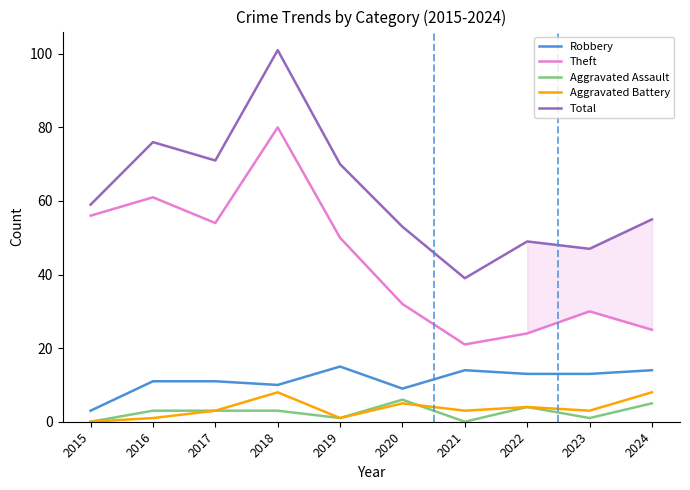

Reading left to right, list all the values displayed in this chart.

Robbery: 3	11	11	10	15	9	14	13	13	14
Theft: 56	61	54	80	50	32	21	24	30	25
Aggravated Assault: 0	3	3	3	1	6	0	4	1	5
Aggravated Battery: 0	1	3	8	1	5	3	4	3	8
Total: 59	76	71	101	70	53	39	49	47	55